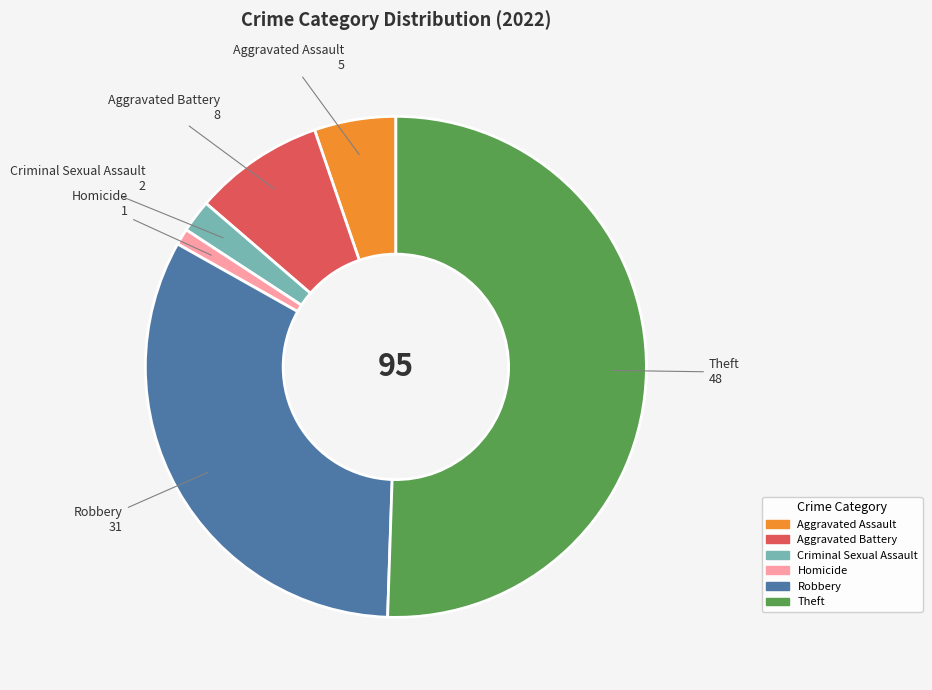

Approximately how many times larger is the value at Aggravated Battery compared to Criminal Sexual Assault?

4.0